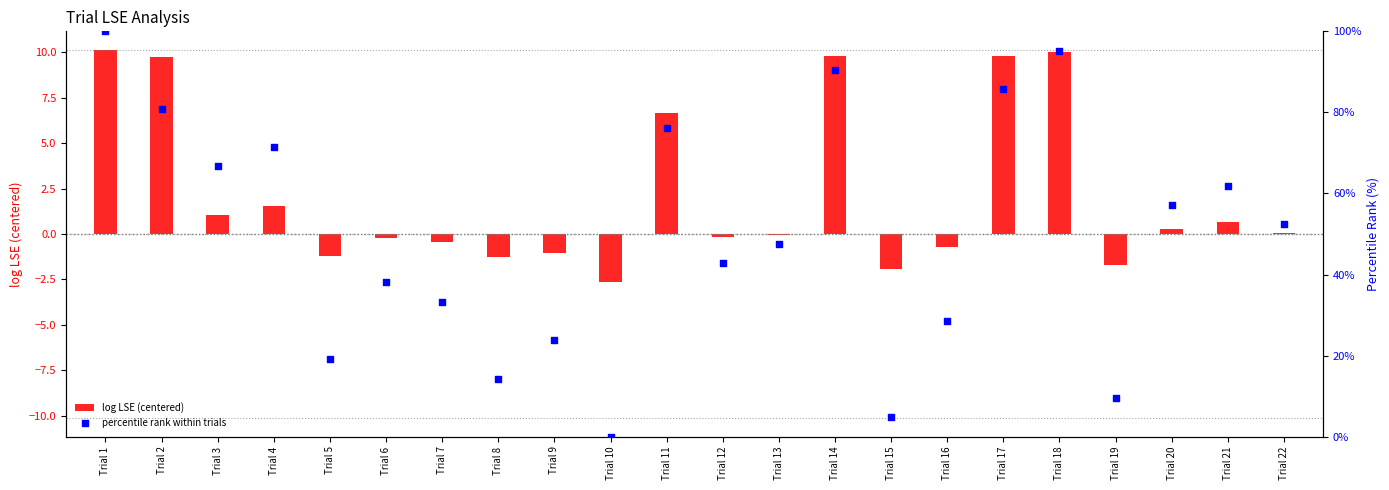

At which category is the sum across all series the highest?

Trial 1